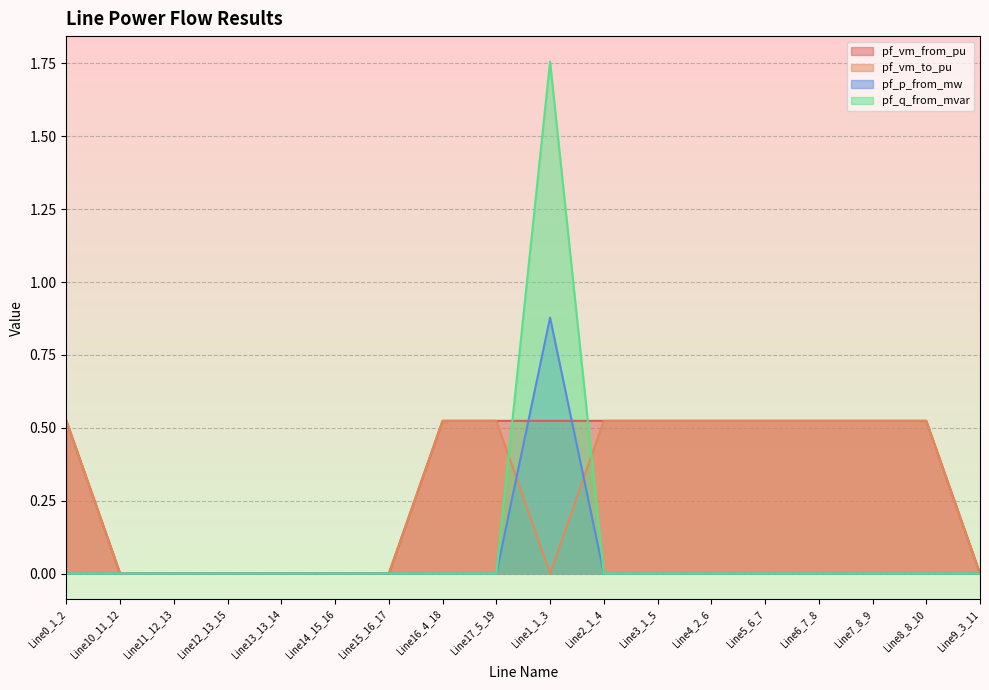

Where is pf_q_from_mvar nearest to the value 0?

Line0_1_2